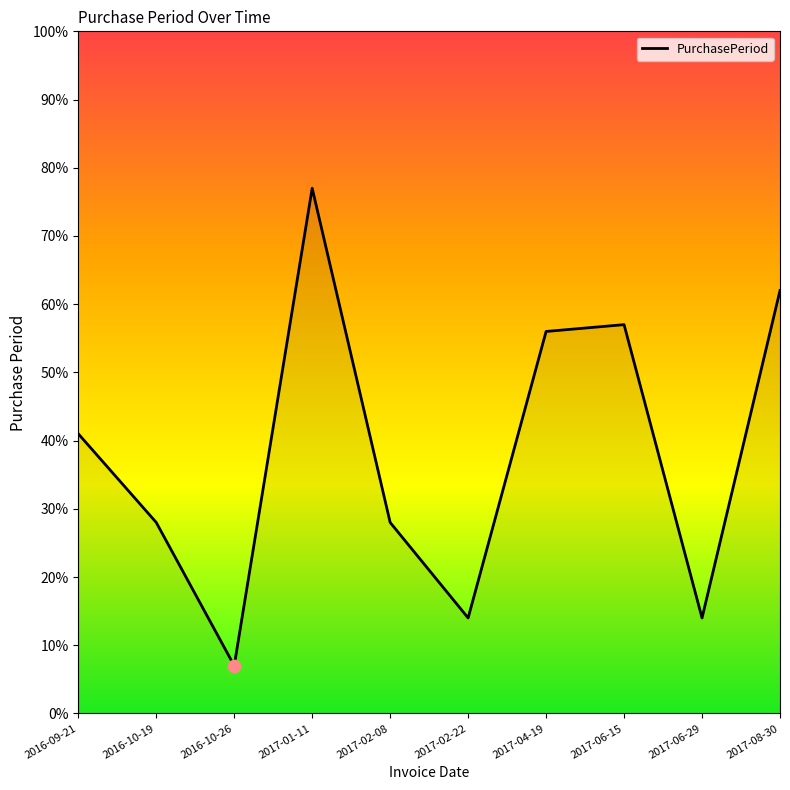

Between 2017-01-11 and 2017-06-29, which is larger?

2017-01-11